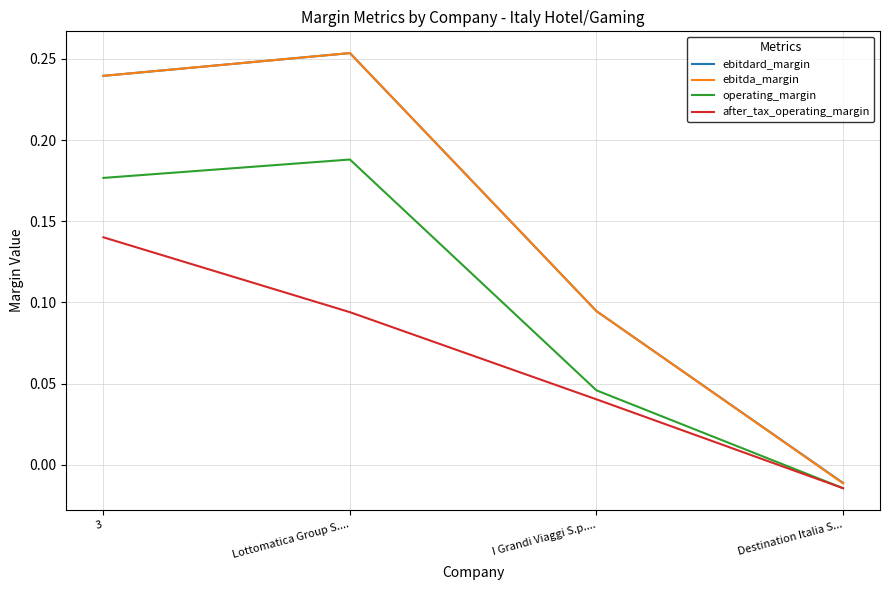

How many values in ebitdard_margin are above zero?

3